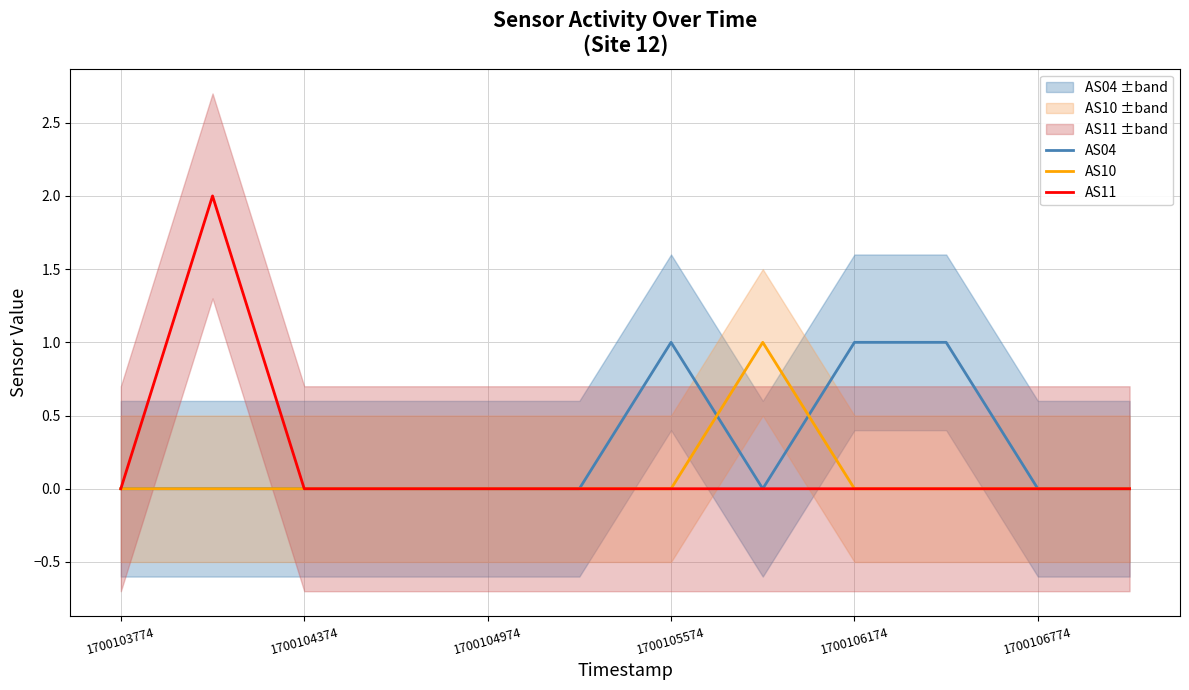

How many data points does each series have?

12